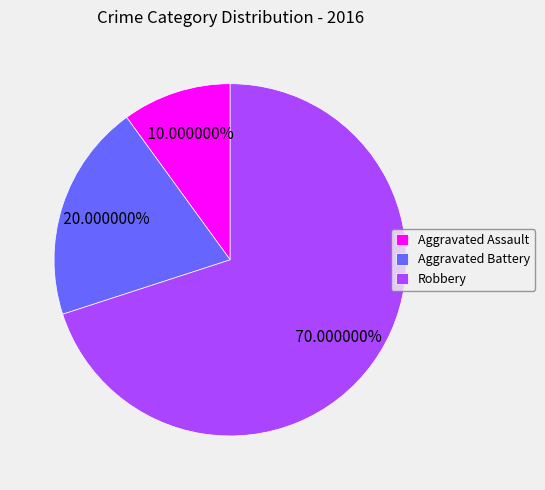

Which category has the smallest portion of the pie?

Aggravated Assault